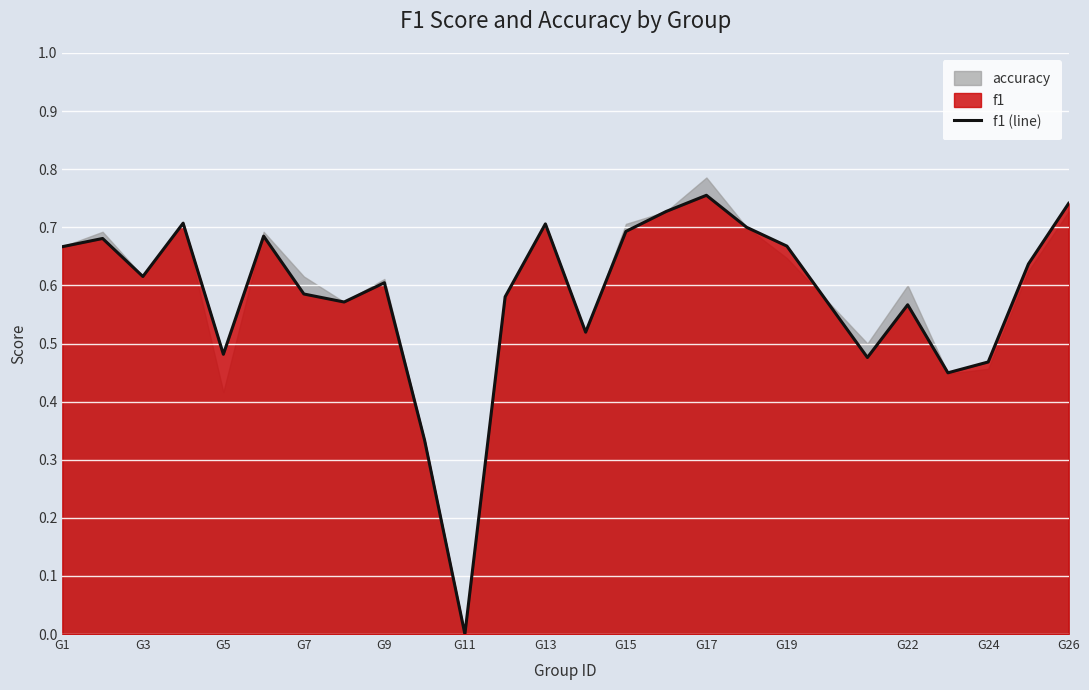

The f1 (line) series shows 0.7 at G15. True or false?

True